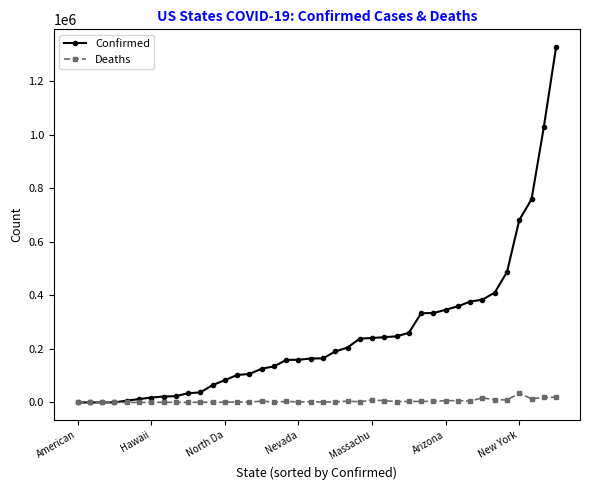

What is the greatest value displayed?

1328201